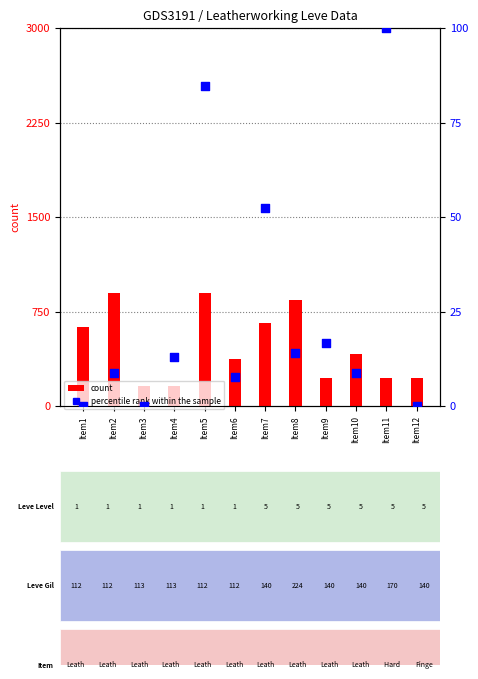

What are all the series names shown in the legend?

count, percentile rank within the sample